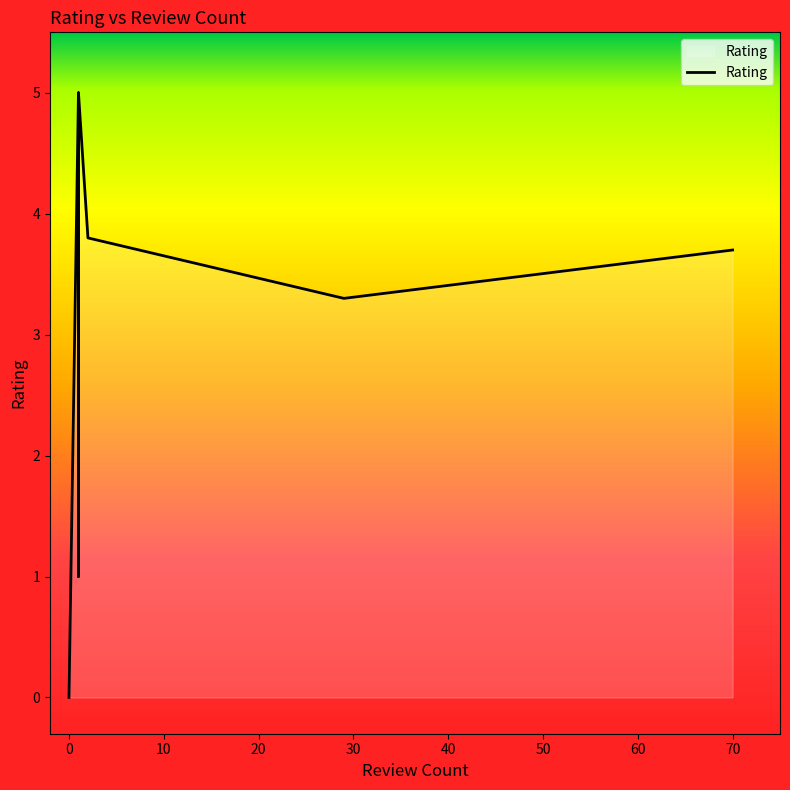

What is the average value?

2.4